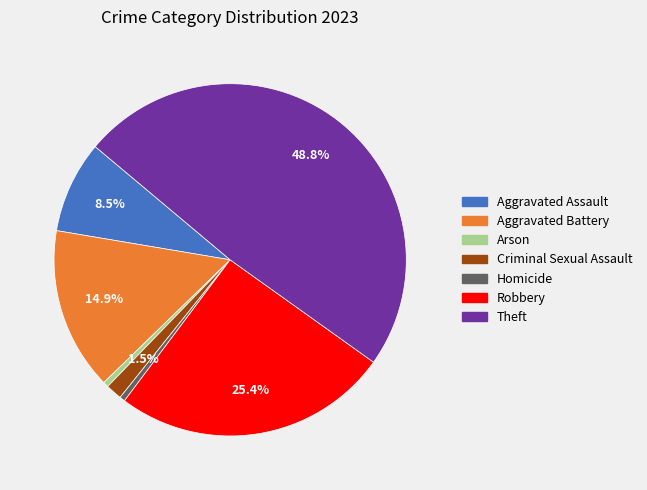

To the nearest percent, what is the difference between the Aggravated Battery and Homicide slice percentages?

14%